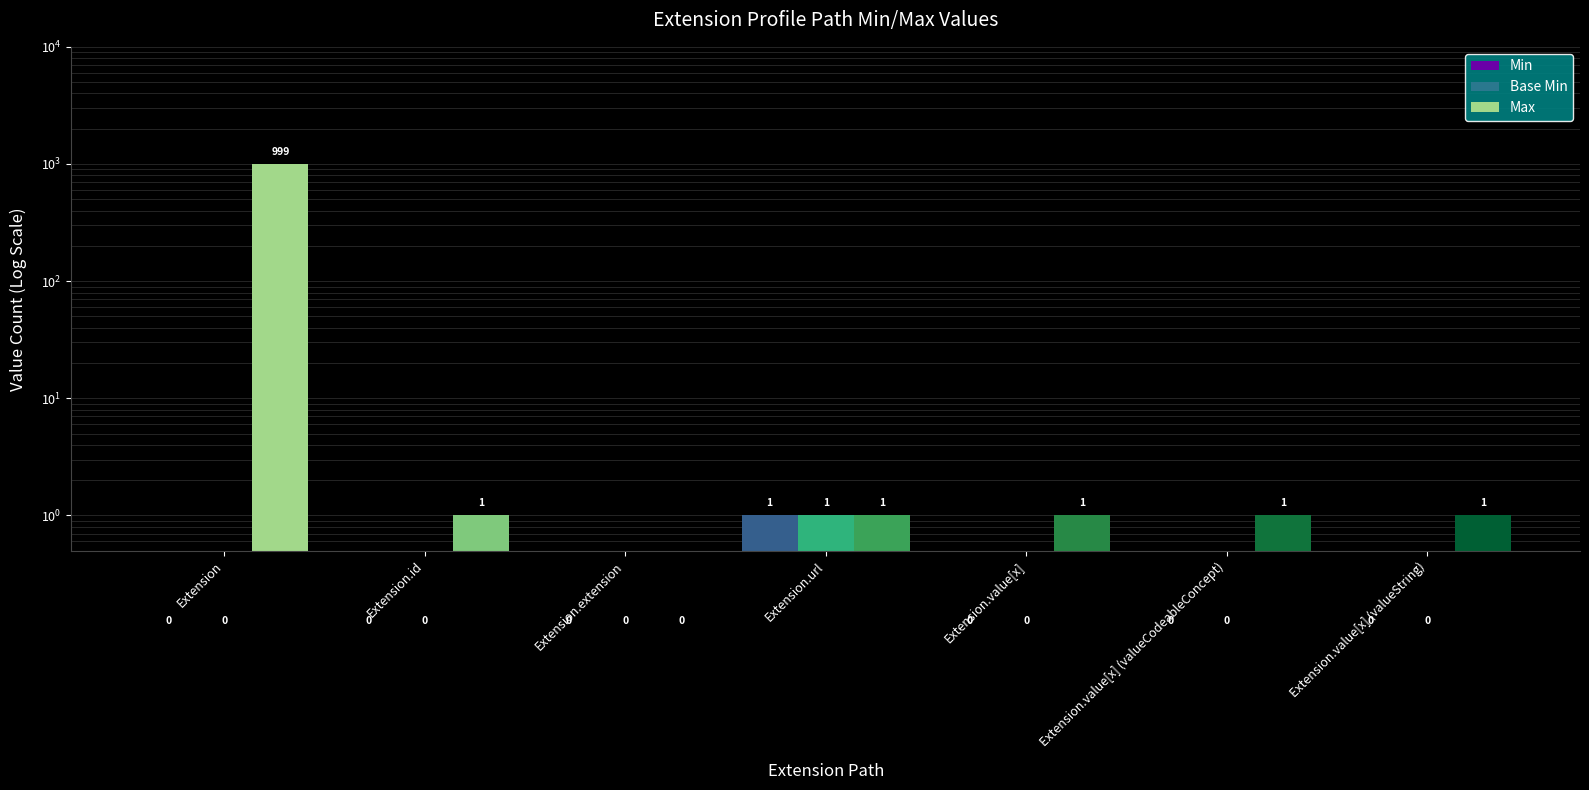

Rank the categories by Max value from lowest to highest.

Extension.extension, Extension.id, Extension.url, Extension.value[x], Extension.value[x] (valueCodeableConcept), Extension.value[x] (valueString), Extension